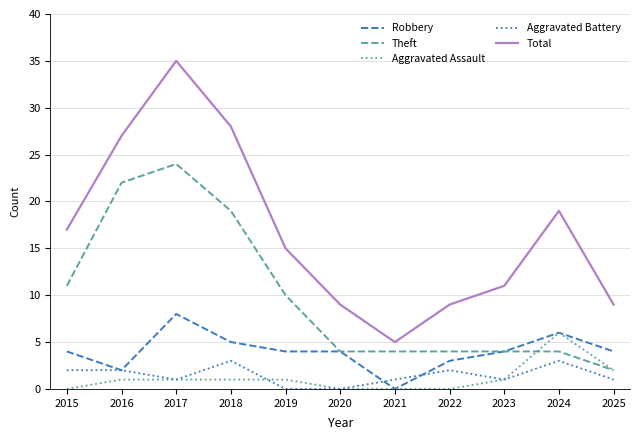

Does the chart have visible grid lines?

Yes